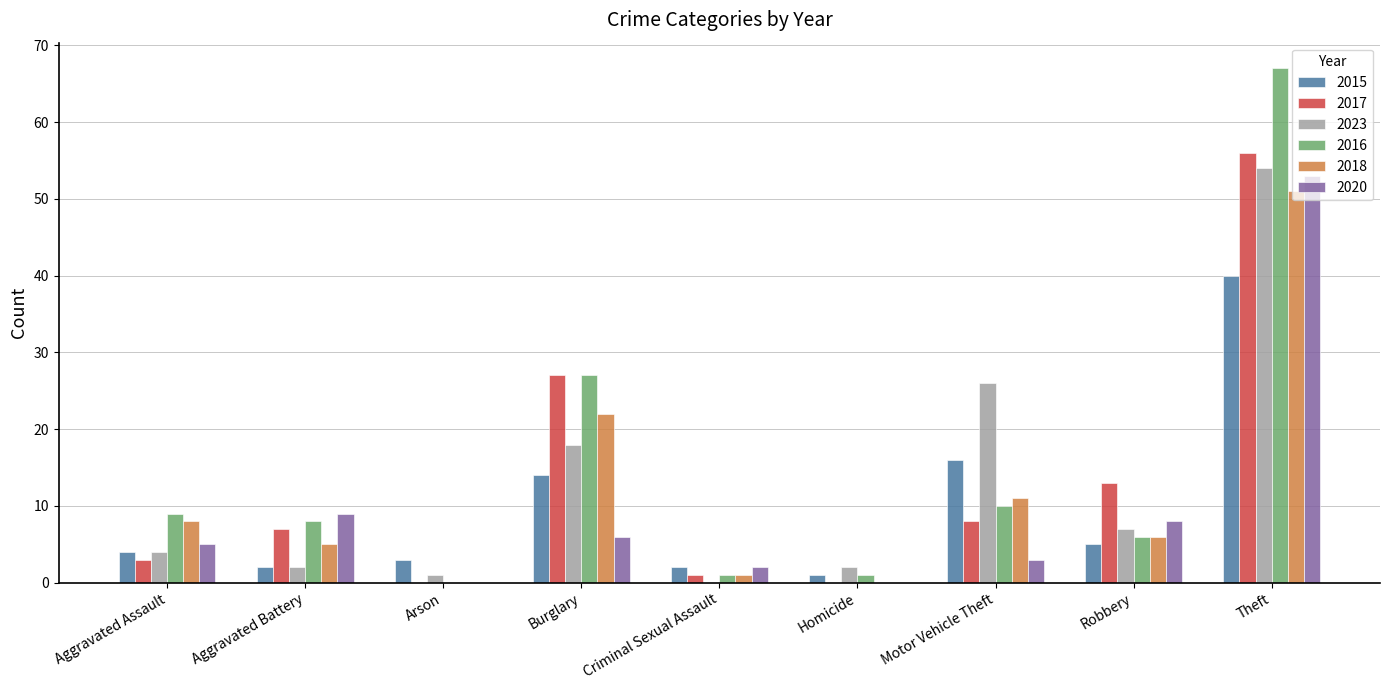

What is the total value across all series at Aggravated Battery?

33